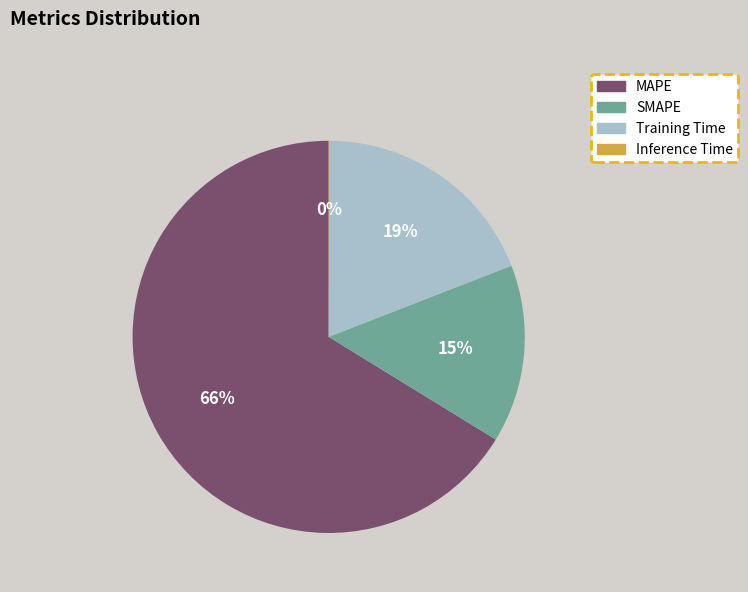

Combined, do SMAPE and Training Time account for over 50%?

No